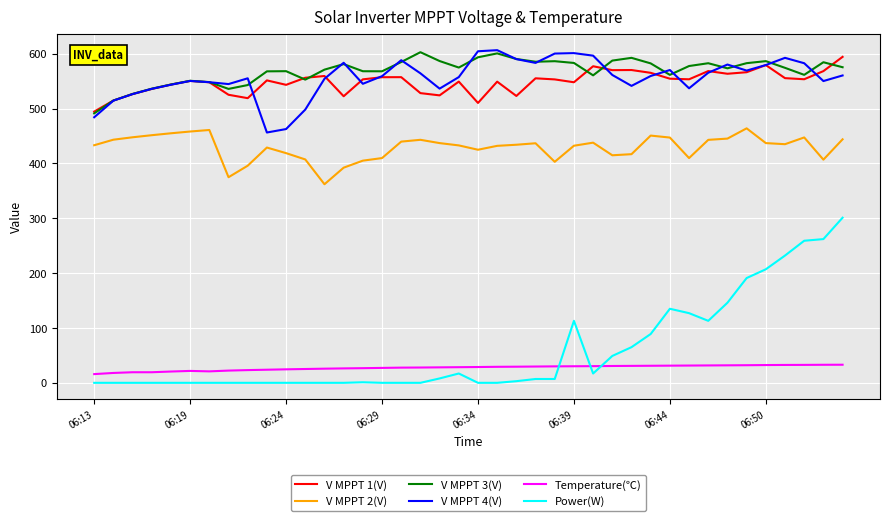

In V MPPT 4(V), how many points are lower than both neighbors (excluding endpoints)?

9